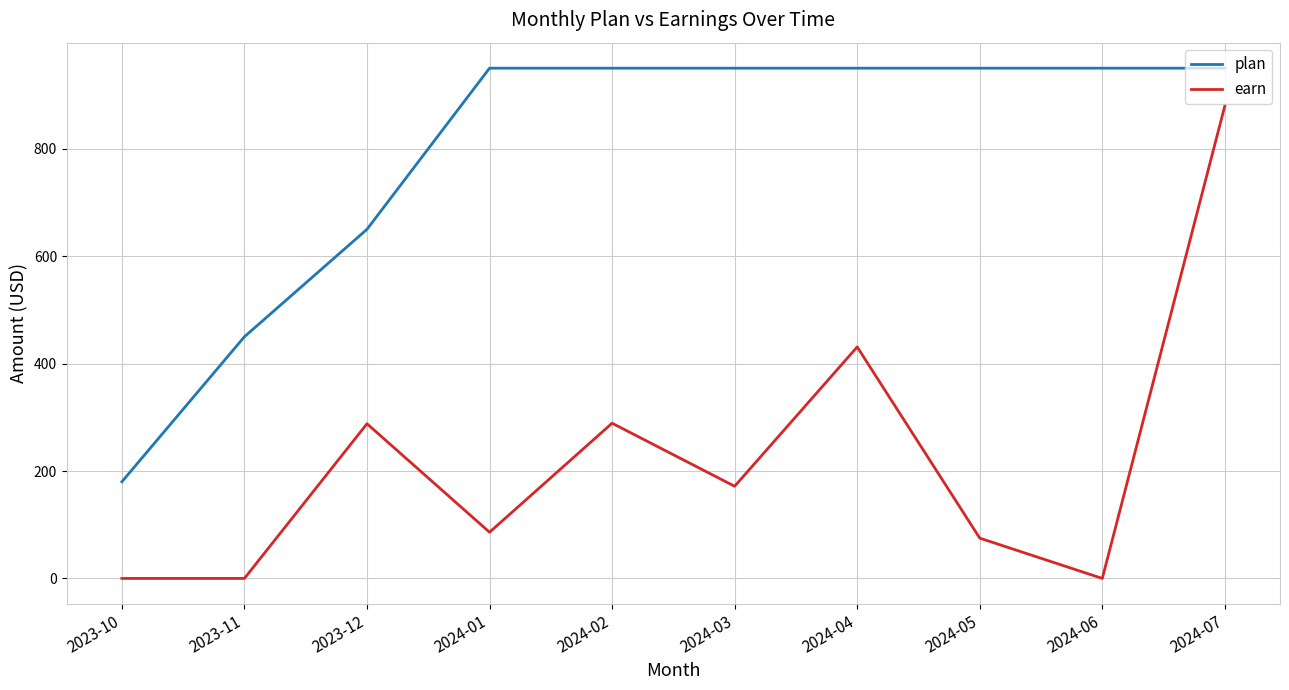

What is the approximate value of plan at 2023-10?

180.0